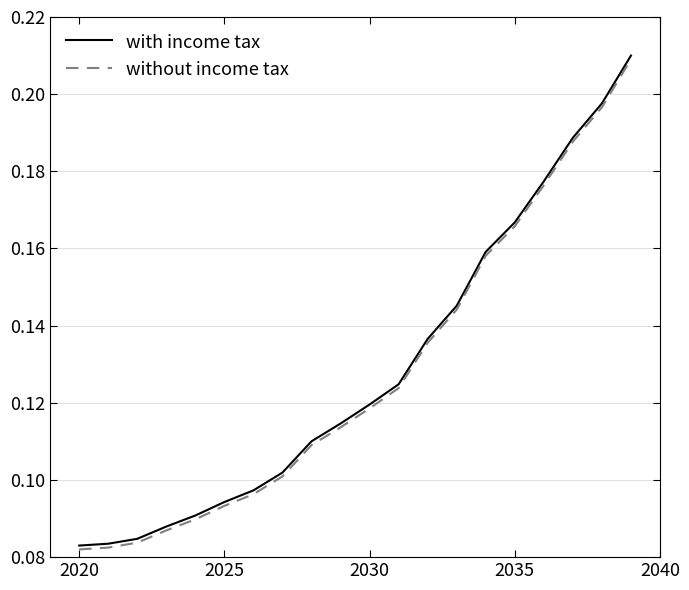

Which series has the widest spread of values?

with income tax